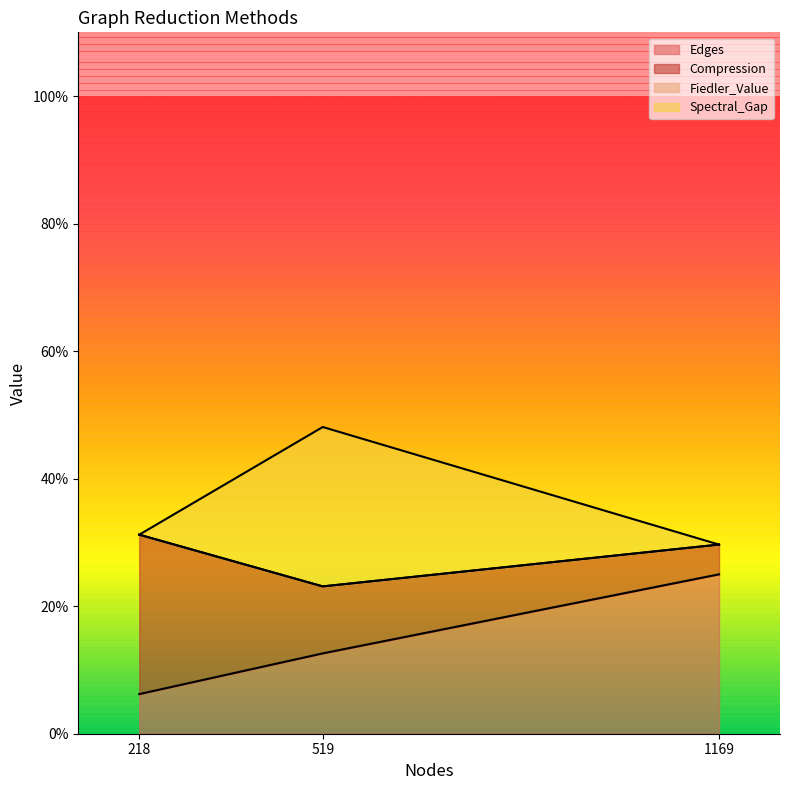

Is it true that Spectral_Gap equals 0.3 at 1169?

True